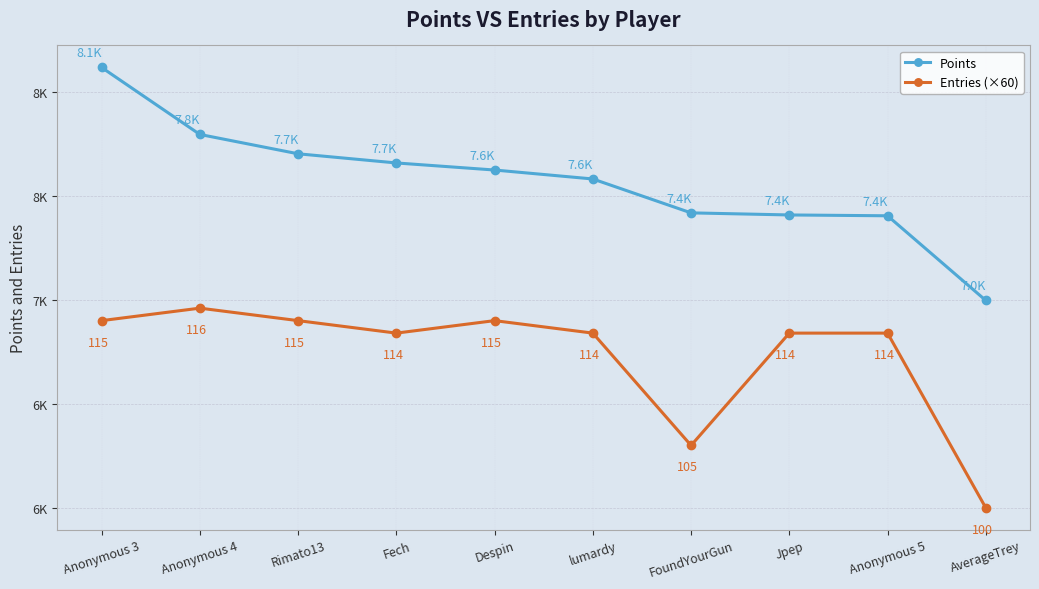

What are all the series names shown in the legend?

Points, Entries (×60)